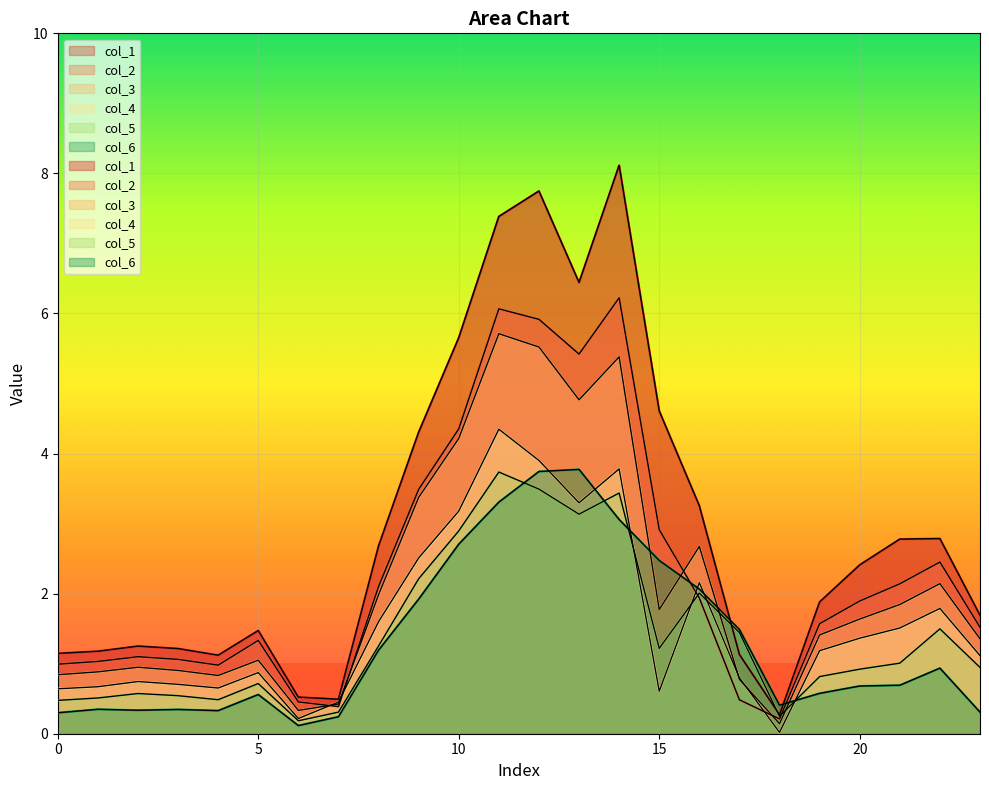

What is the difference between the highest and lowest values at 22?

1.9